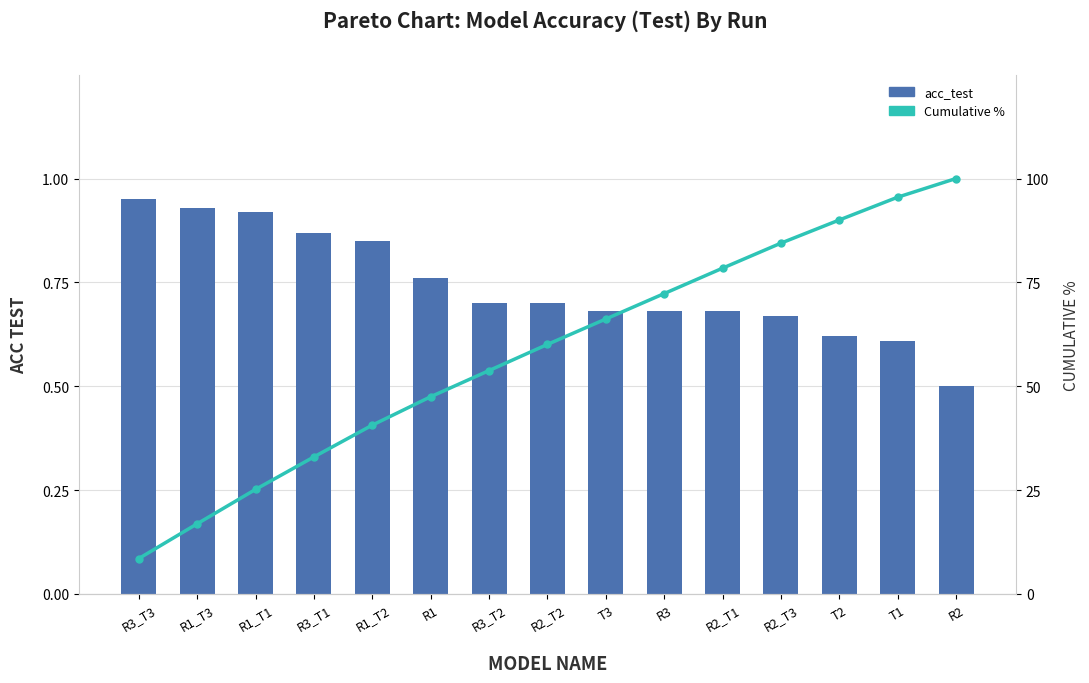

Reading right to left, what are all the values shown in this chart?

acc_test: R2=0.5	T1=0.6	T2=0.6	R2_T3=0.7	R2_T1=0.7	R3=0.7	T3=0.7	R2_T2=0.7	R3_T2=0.7	R1=0.8	R1_T2=0.8	R3_T1=0.9	R1_T1=0.9	R1_T3=0.9	R3_T3=0.9
Cumulative %: R2=100.0	T1=95.5	T2=90.0	R2_T3=84.4	R2_T1=78.4	R3=72.3	T3=66.2	R2_T2=60.1	R3_T2=53.8	R1=47.5	R1_T2=40.6	R3_T1=33.0	R1_T1=25.2	R1_T3=16.9	R3_T3=8.5